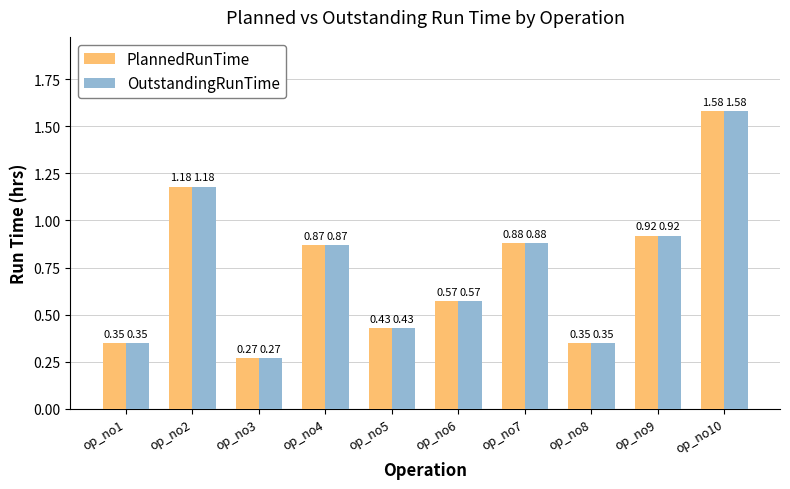

Is the value of PlannedRunTime at op_no1 greater than the value of OutstandingRunTime at op_no6?

No